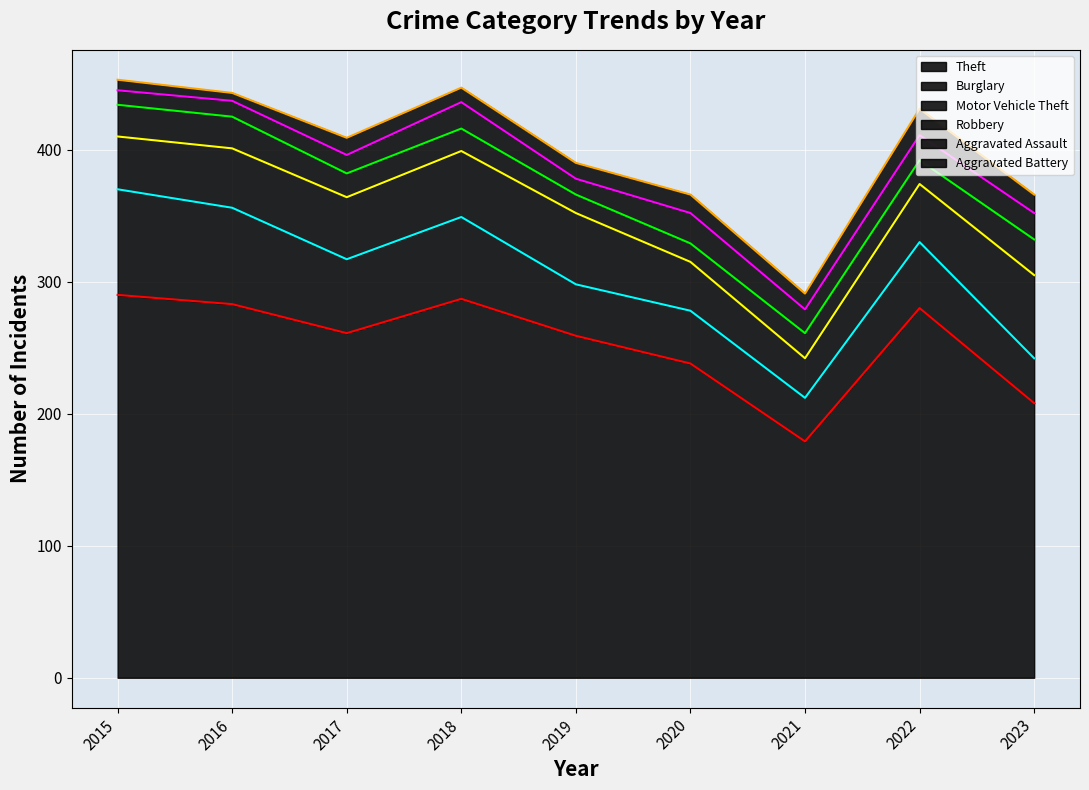

The value of Motor Vehicle Theft at 2020 is 57. True or false?

False